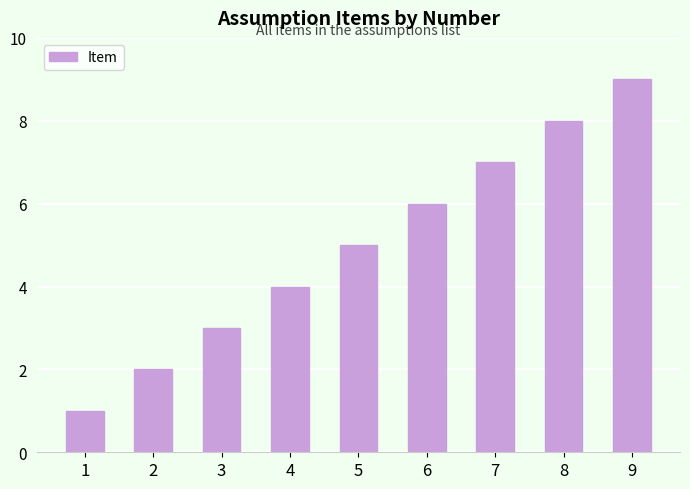

What is the sum of all values?

45